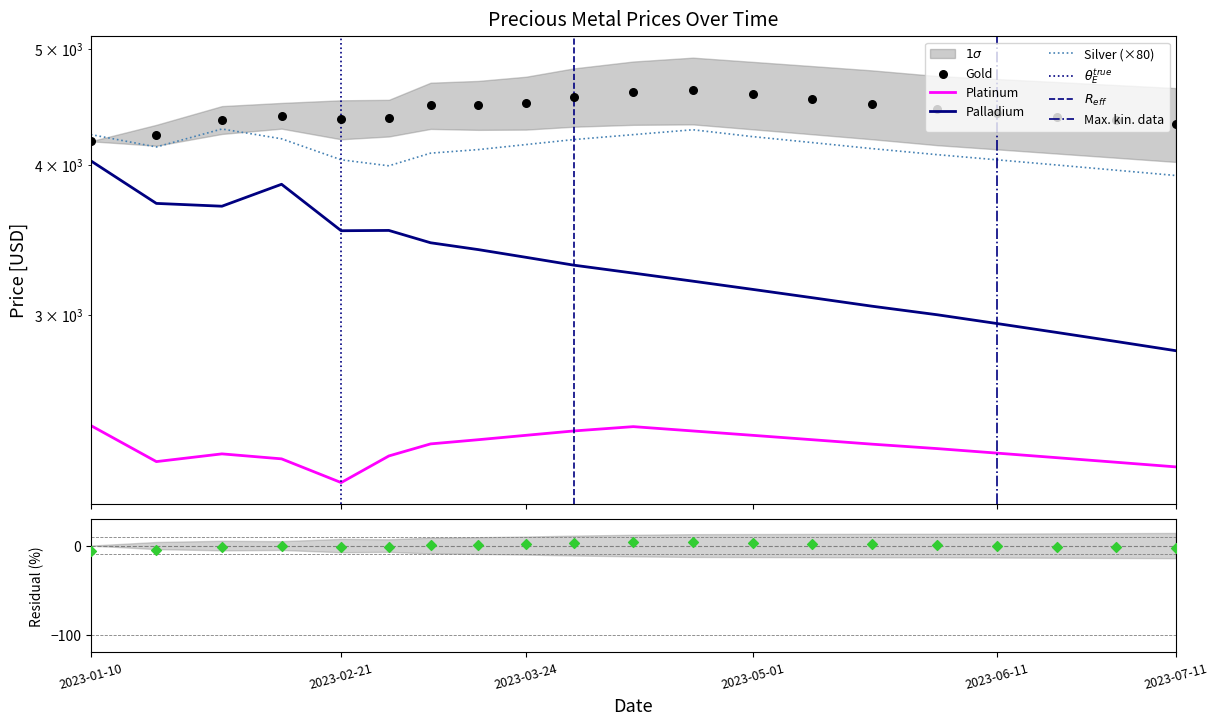

Which series contains the lowest Y value?

platinum